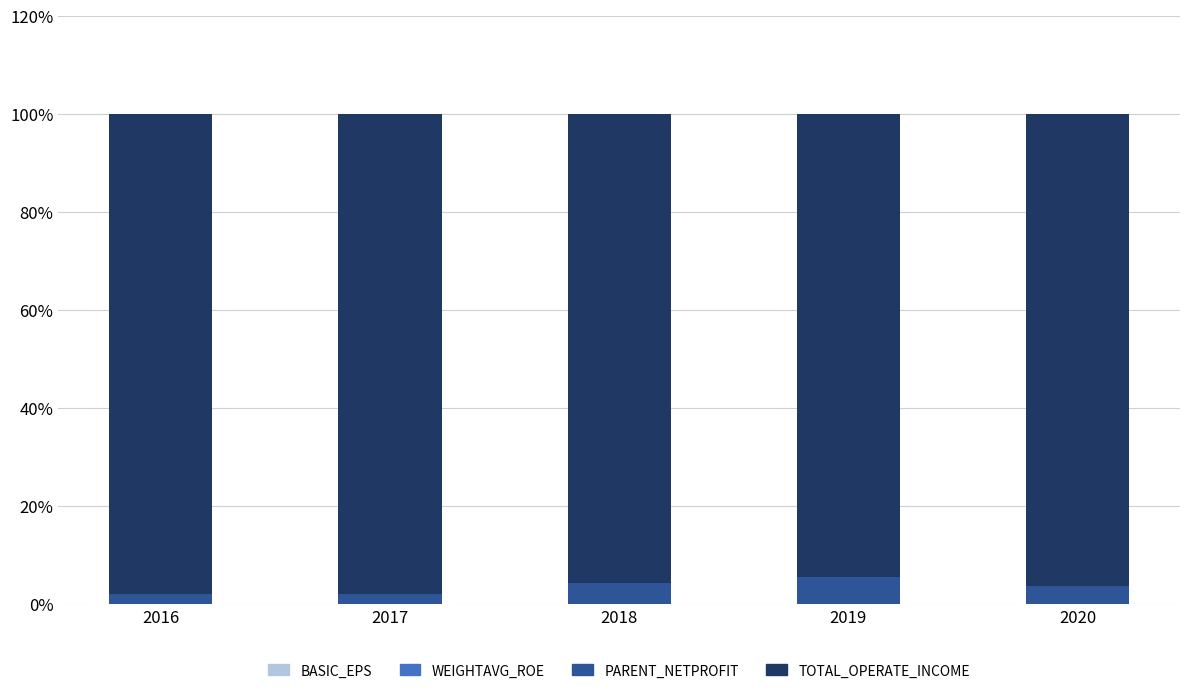

Are the bars horizontal?

No